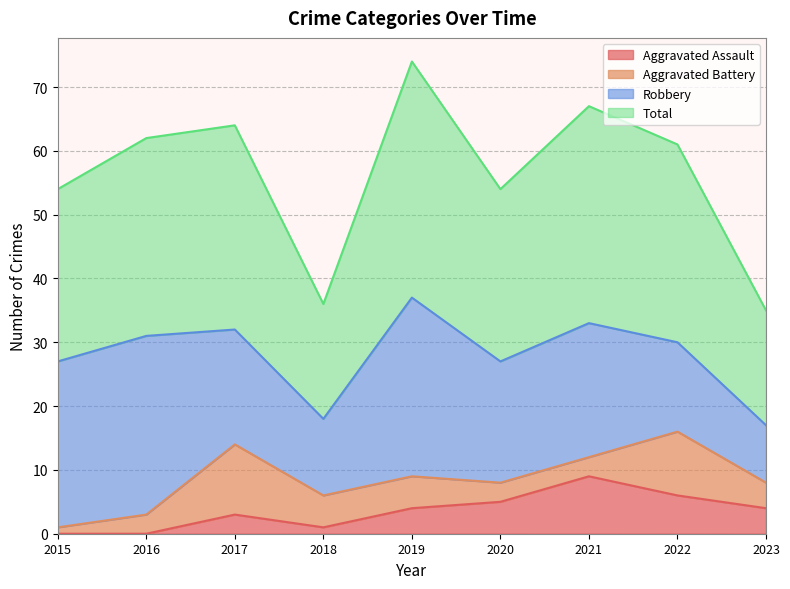

At how many categories does at least one series exceed 43?

7